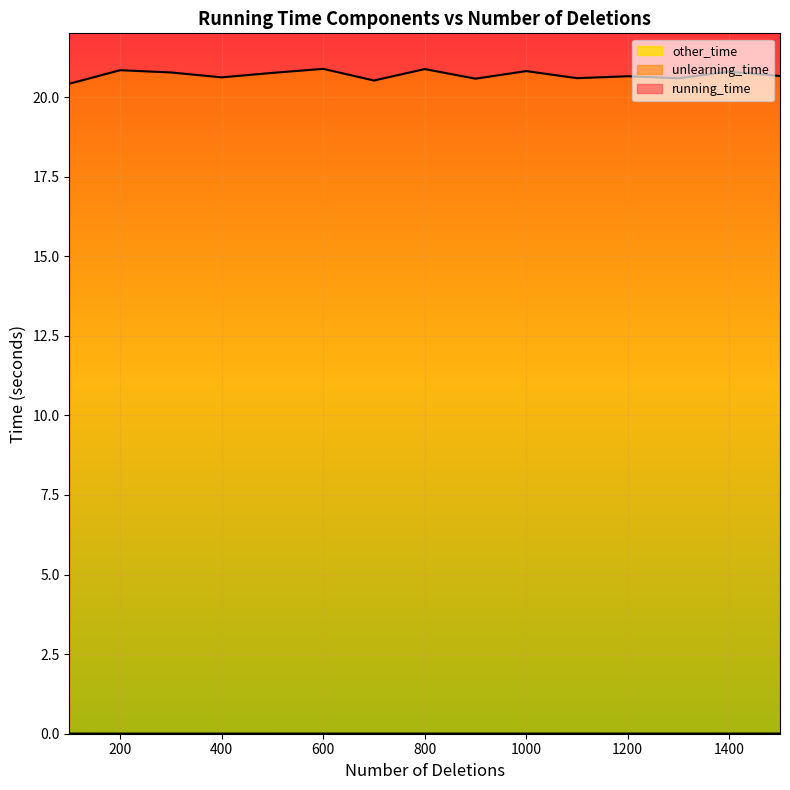

At how many categories does at least one series exceed 6?

15